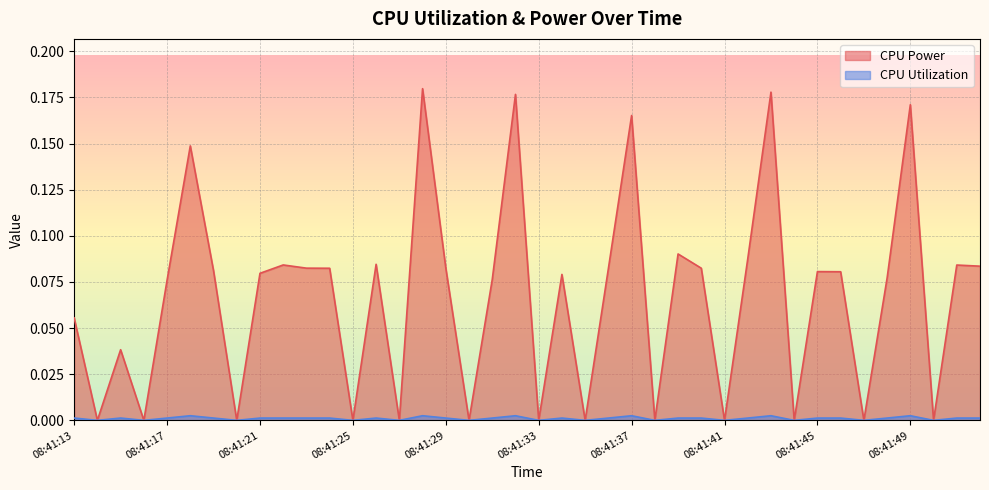

List the series in order of their peak value, lowest first.

CPU Utilization, CPU Power